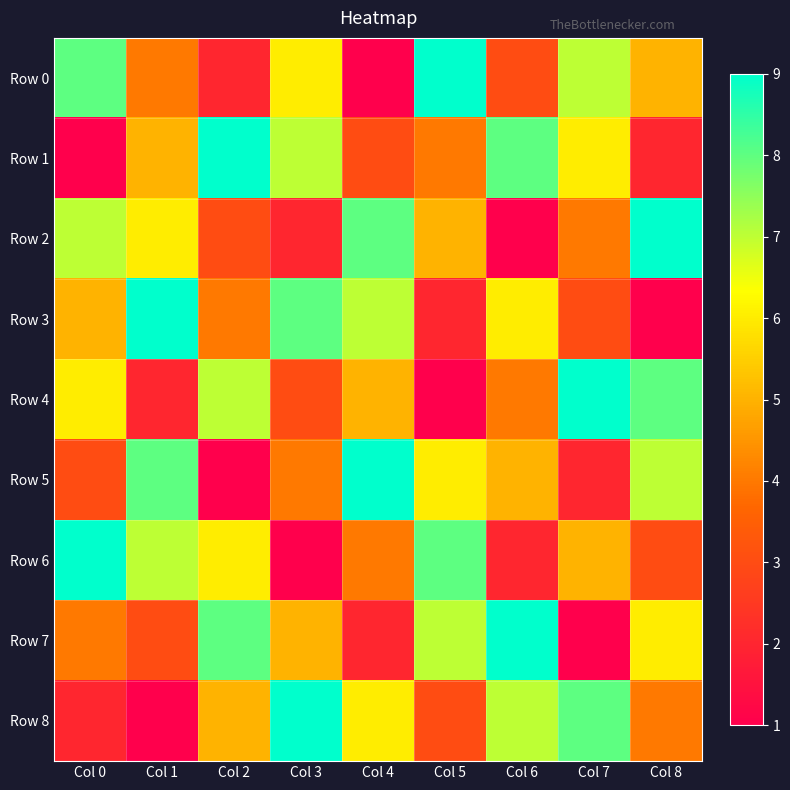

List the series in order of their peak value, highest first.

Row 0, Row 1, Row 2, Row 3, Row 4, Row 5, Row 6, Row 7, Row 8